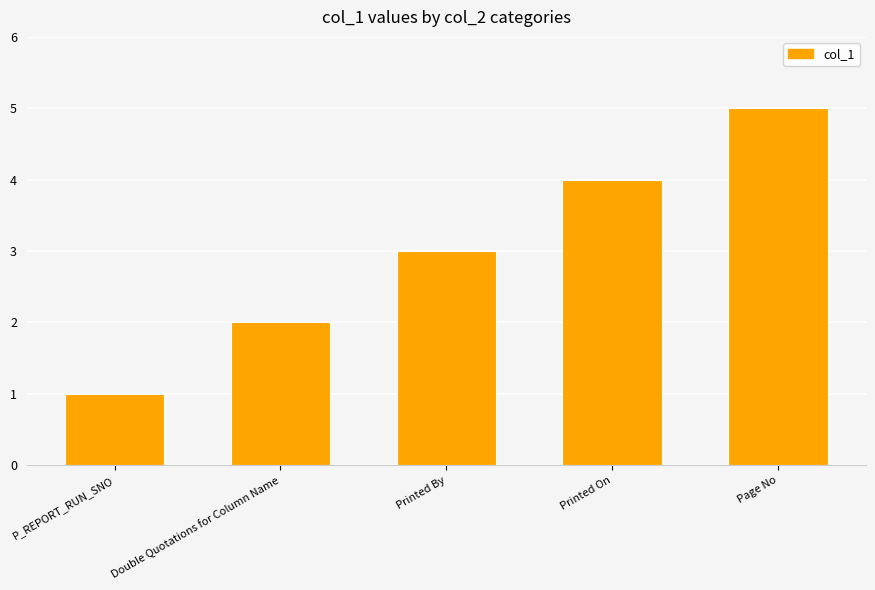

Count the number of categories in the chart.

5